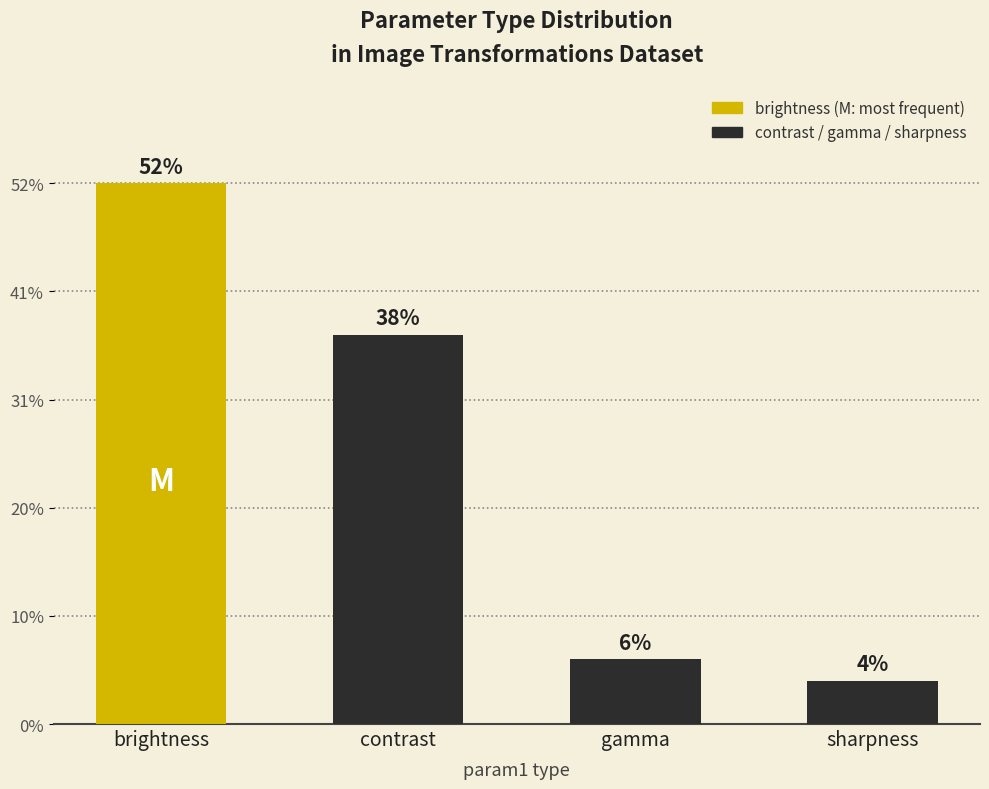

What is the ratio of the value at gamma to the value at brightness?

0.1